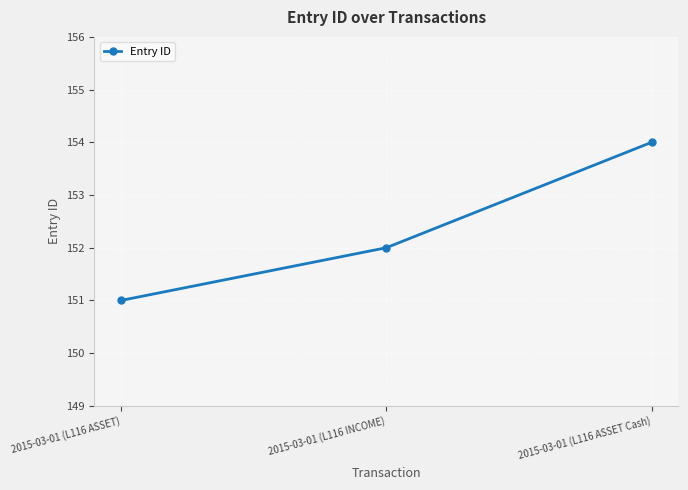

Rank the categories by value from lowest to highest.

2015-03-01 (L116 ASSET), 2015-03-01 (L116 INCOME), 2015-03-01 (L116 ASSET Cash)